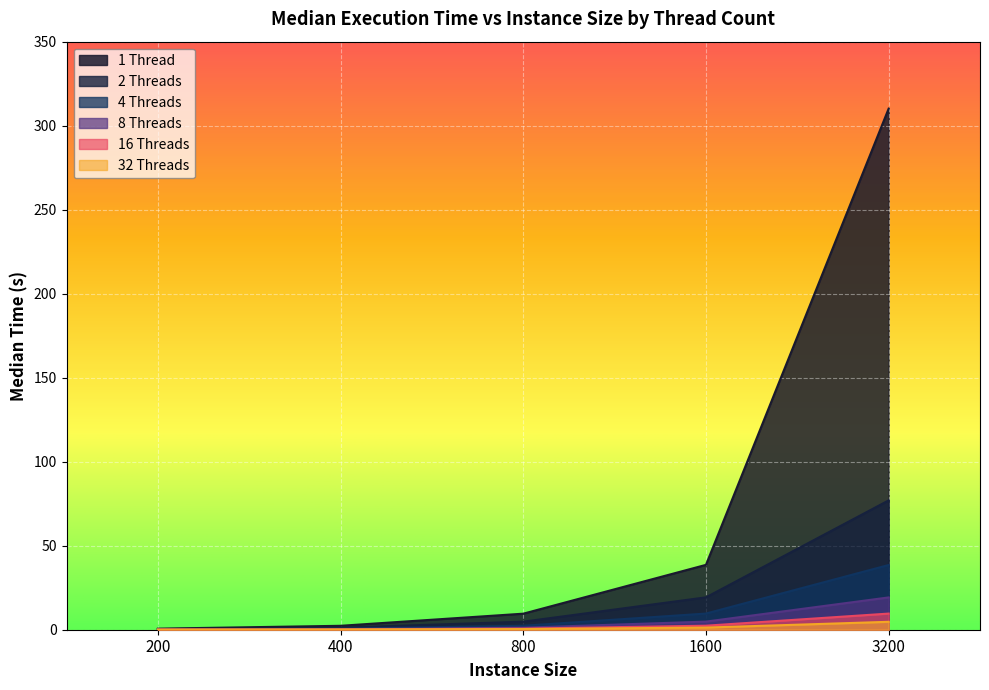

At which category does the chart reach its minimum across all series?

200